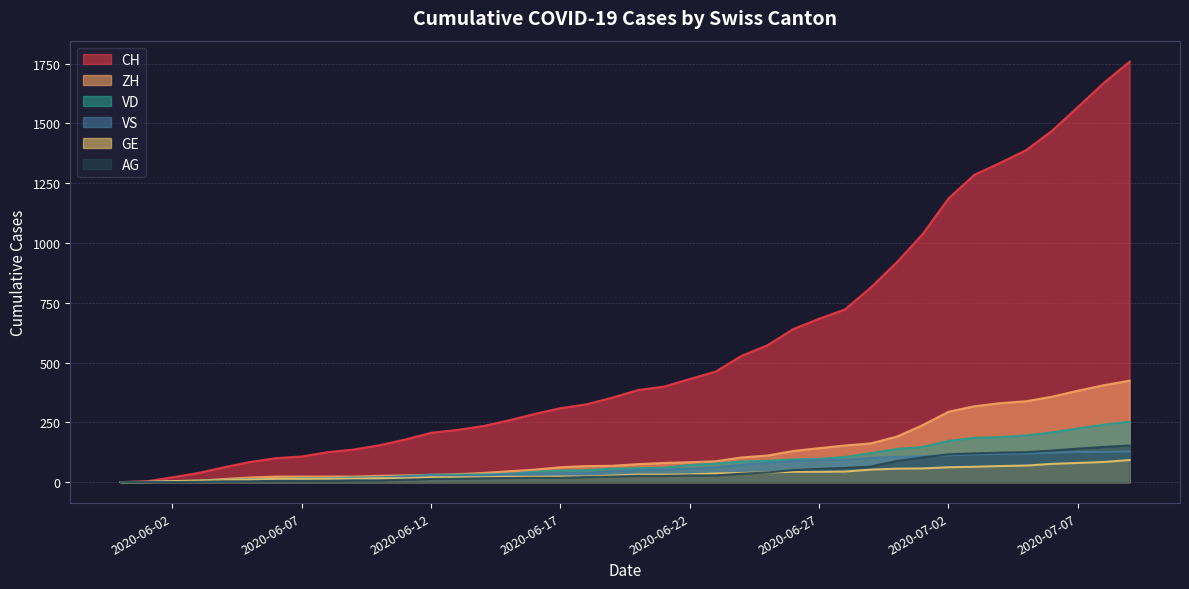

Which series has the widest spread of values?

CH